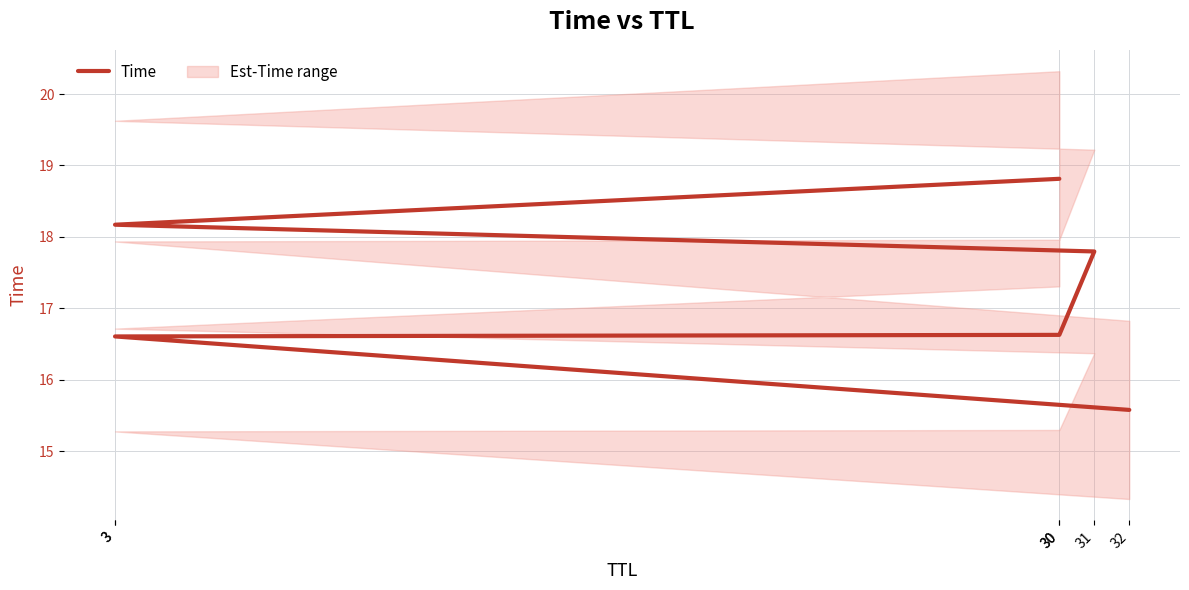

Rank the categories by value from highest to lowest.

30, 3, 31, 30, 3, 32